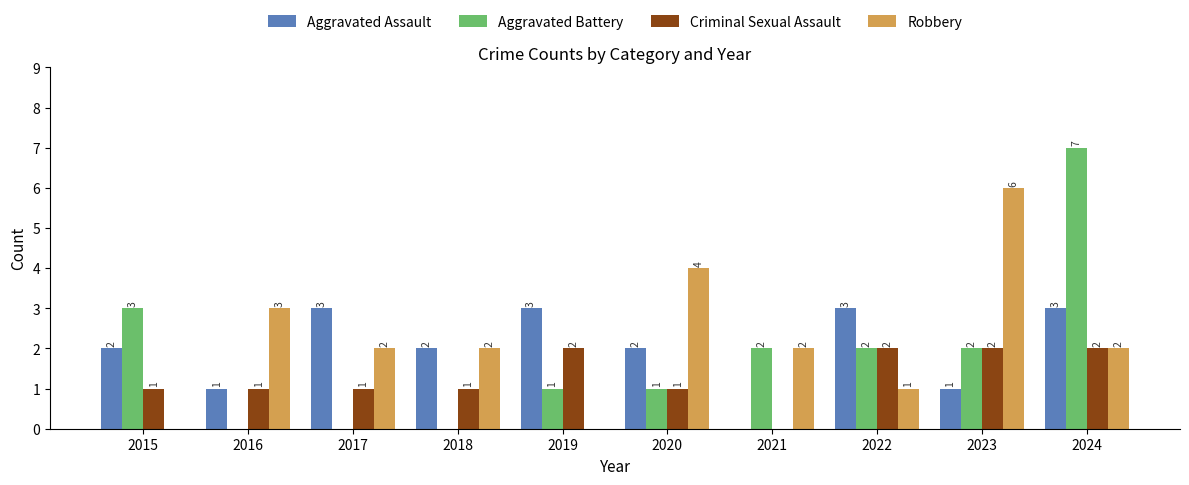

What is the sum of all Aggravated Battery values?

18